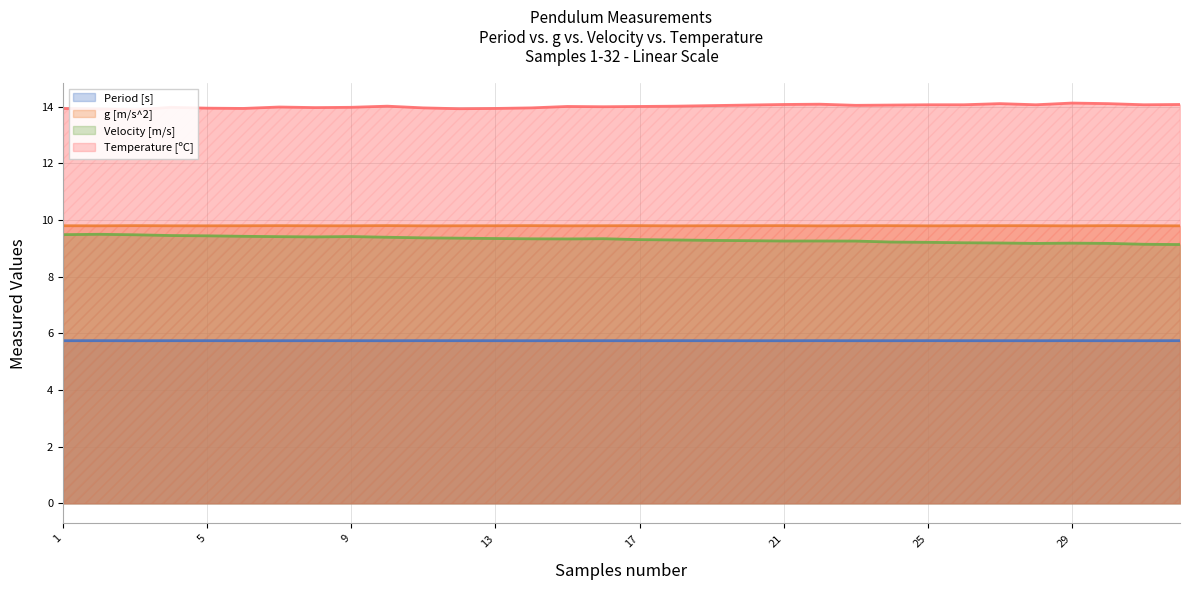

Which category has the highest value in the Velocity [m/s] series?

2